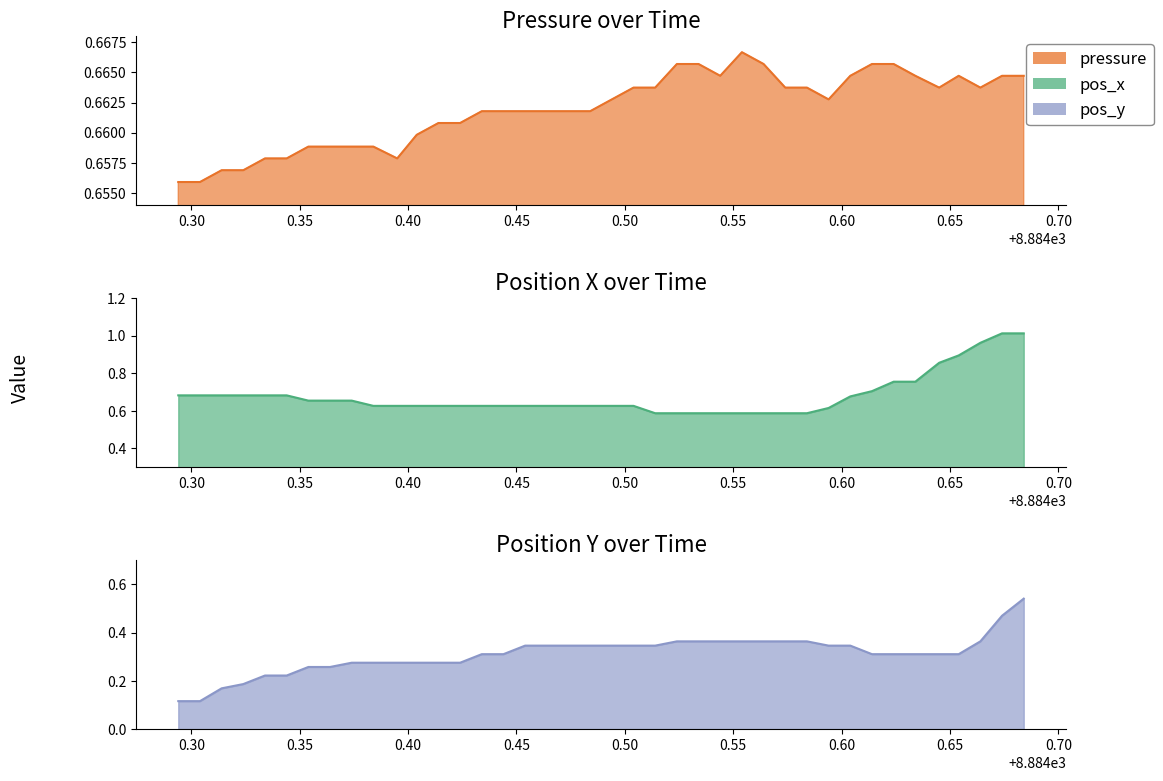

True or false: pos_y and pos_x intersect in this chart.

False